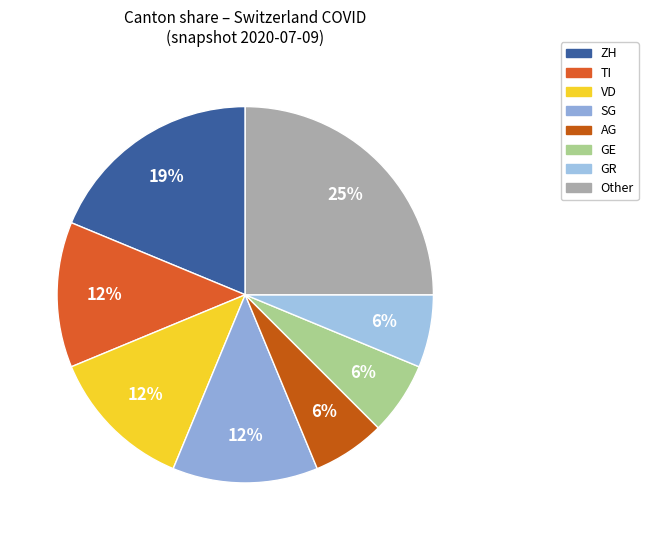

How many slices are in this pie chart?

8